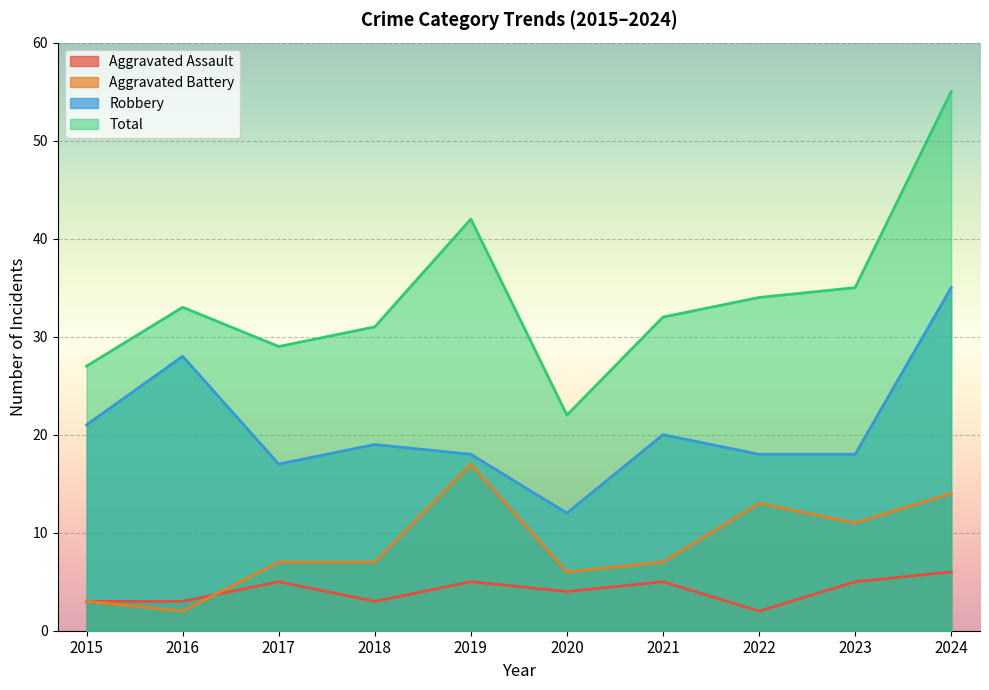

What is the difference between the second highest and second lowest values in the Aggravated Assault series?

2